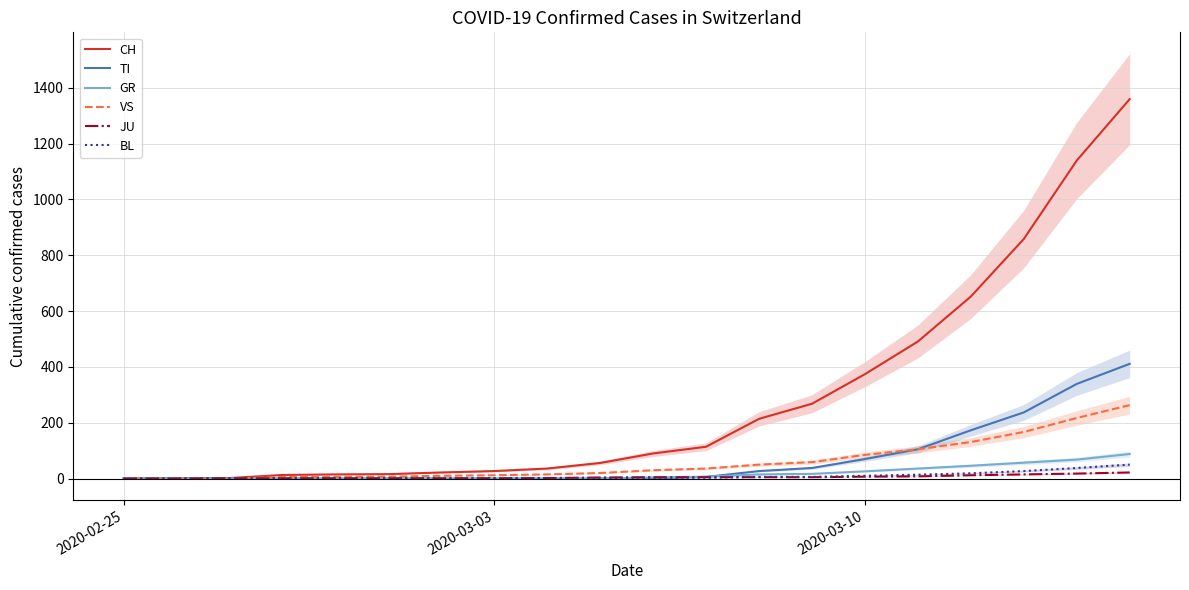

What is the highest value of the VS series?

263